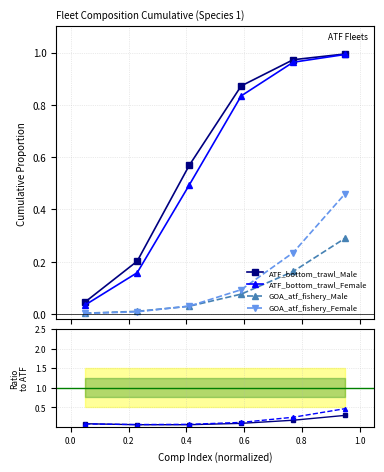

True or false: GOA_atf_fishery_Female and ATF_bottom_trawl_Male cross at least once.

False